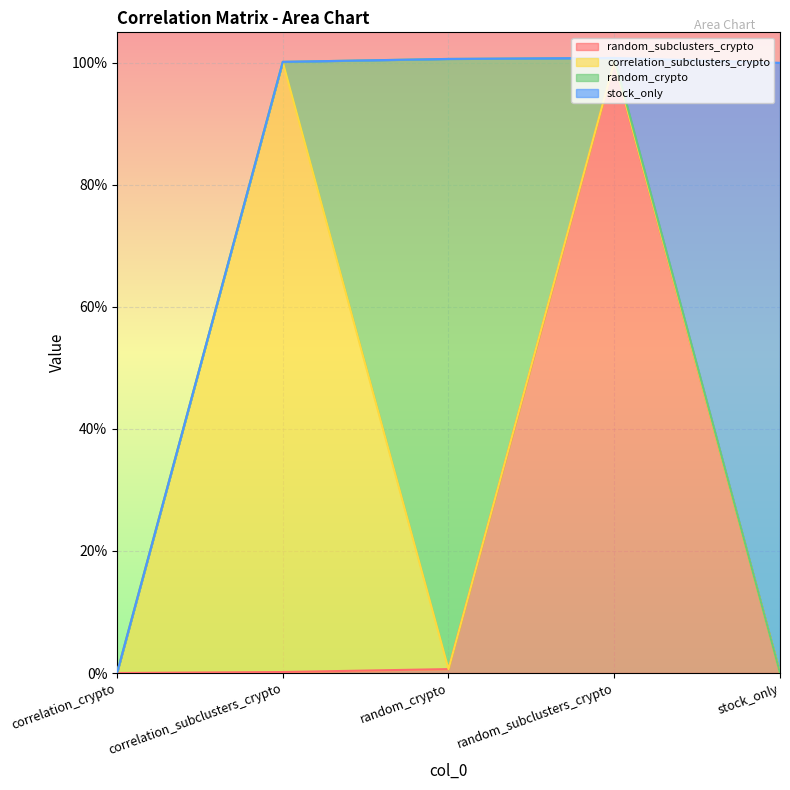

How many times do correlation_subclusters_crypto and random_crypto cross each other?

1